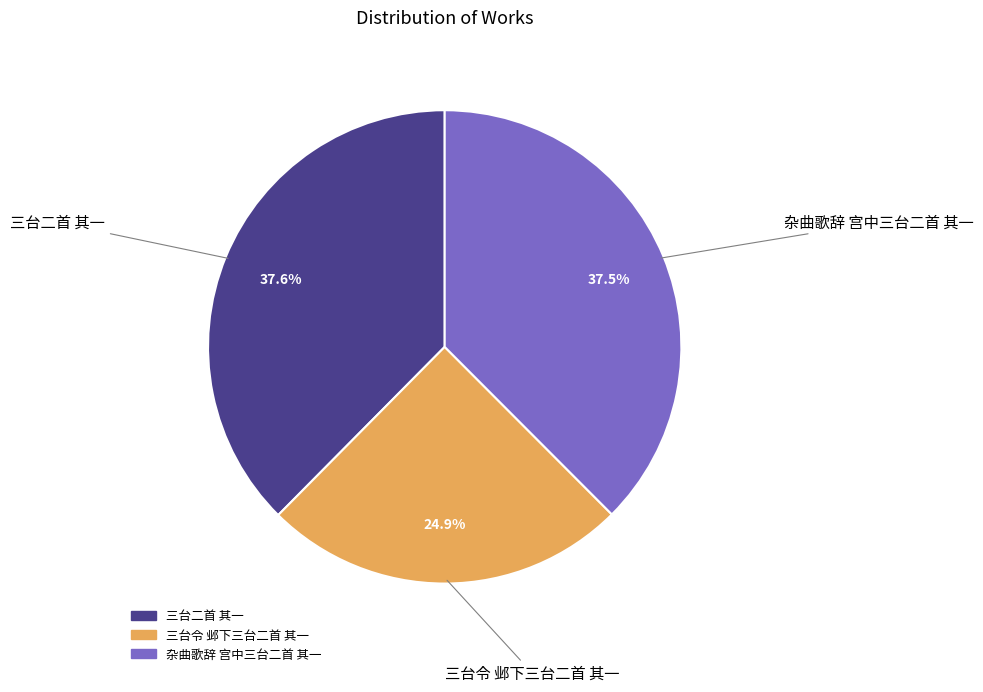

The 杂曲歌辞 宫中三台二首 其一 slice represents 44% of the pie. True or false?

False